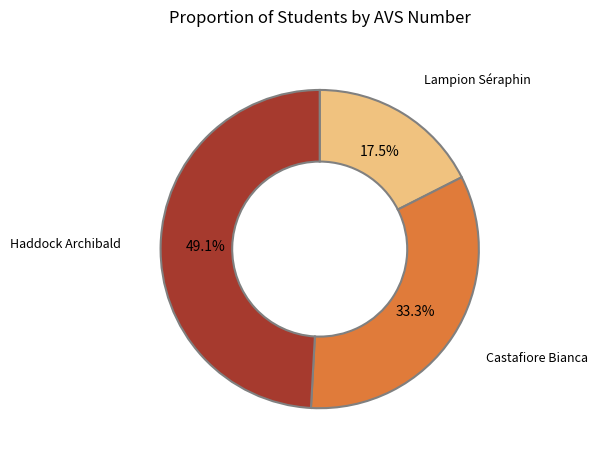

To the nearest percent, what is the difference between the Haddock Archibald and Castafiore Bianca slice percentages?

16%